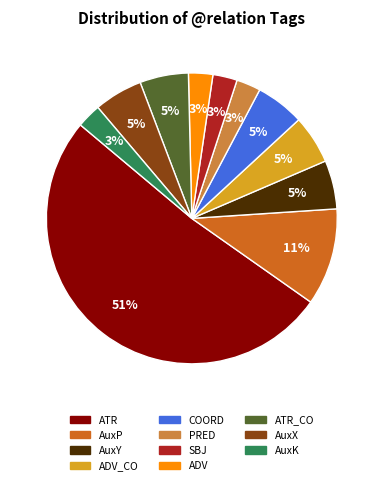

Does any single category account for the majority?

Yes